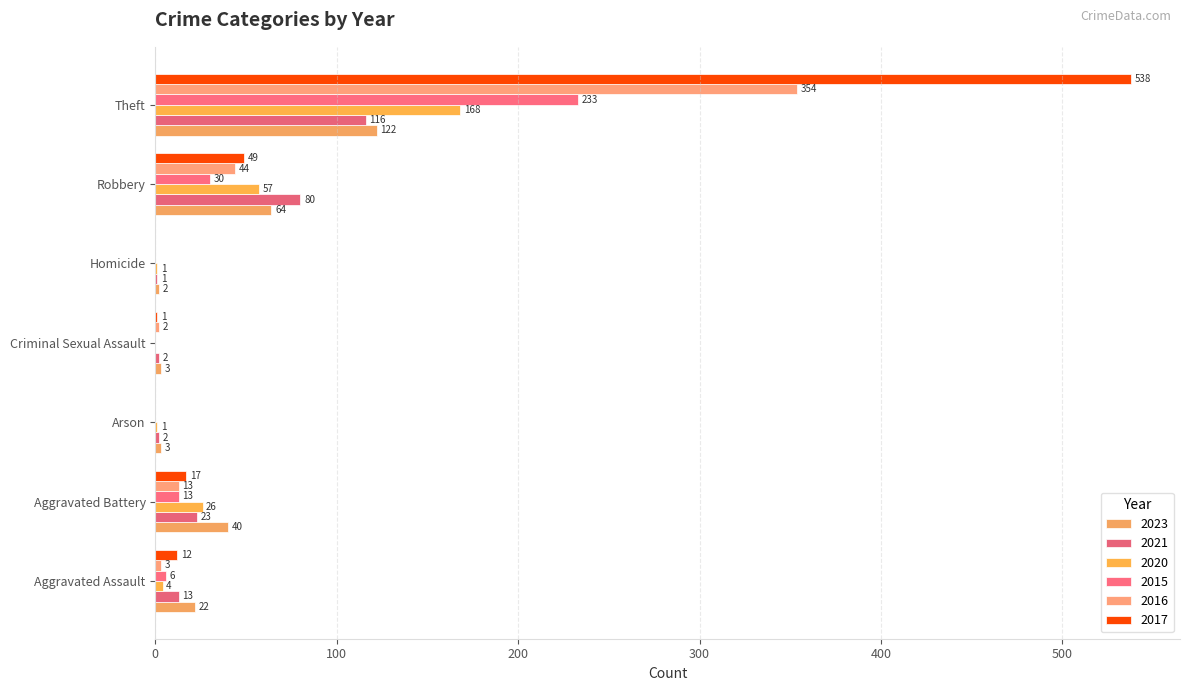

List the series in order of their peak value, lowest first.

2021, 2023, 2020, 2015, 2016, 2017